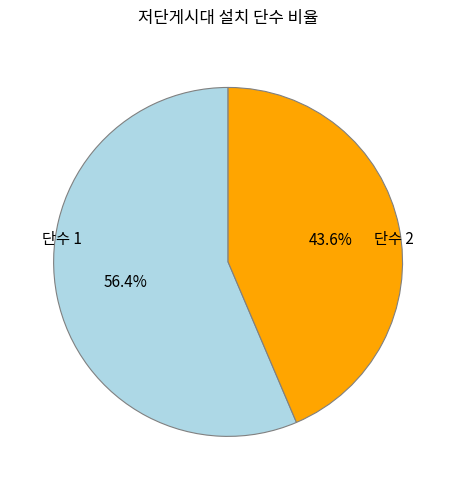

Rank the categories by value from highest to lowest.

단수 1, 단수 2